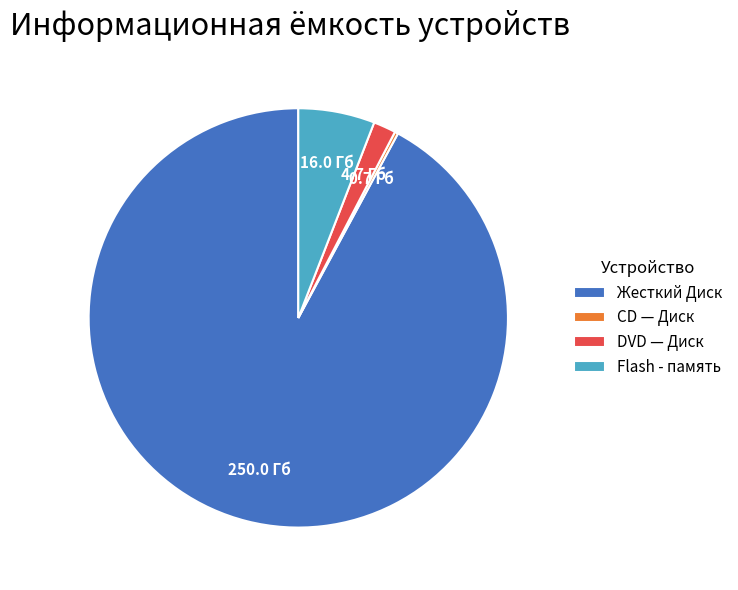

Is it true that Жесткий Диск is 99% of the pie?

False